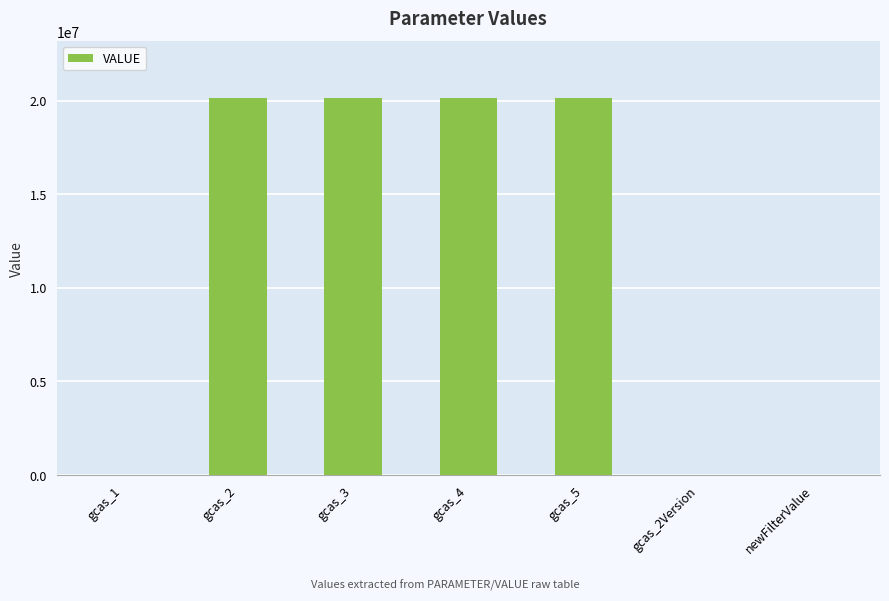

What is the sum of all values?

80652101